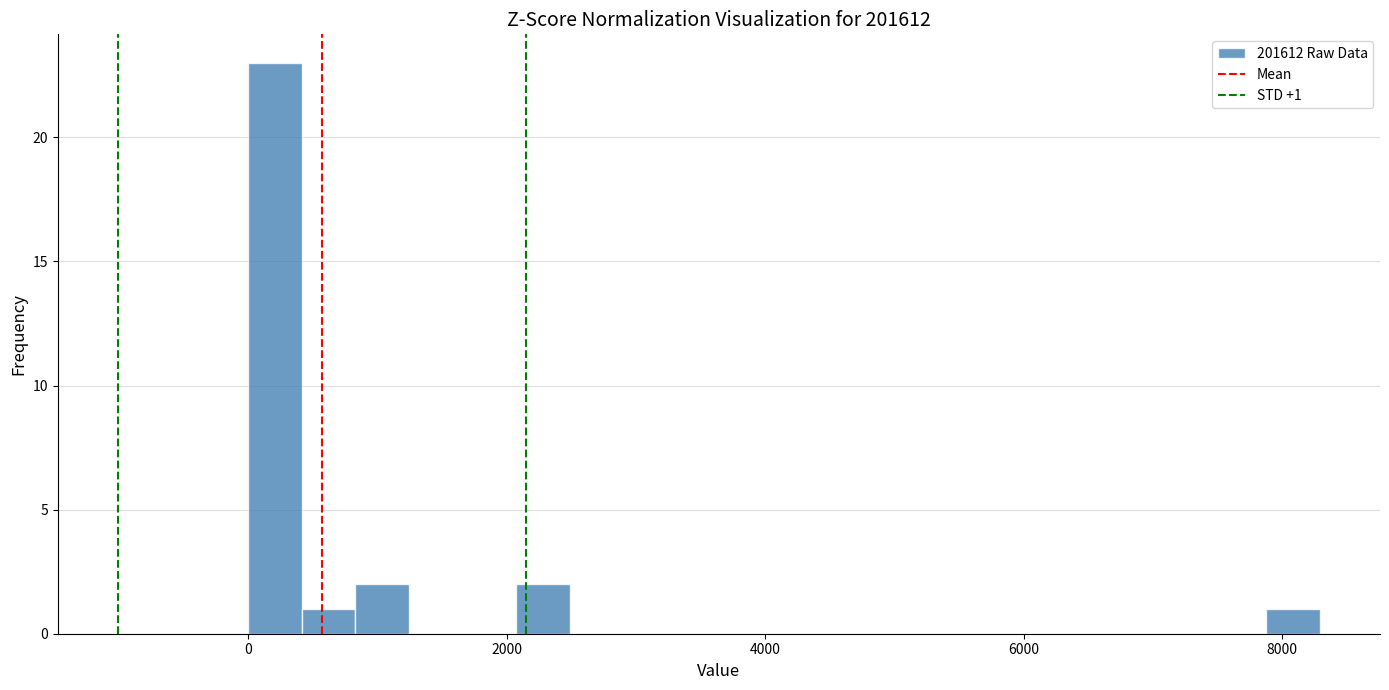

Around what value on the x-axis is the tallest bar? Give the approximate position of its centre, as read against the axis.

200